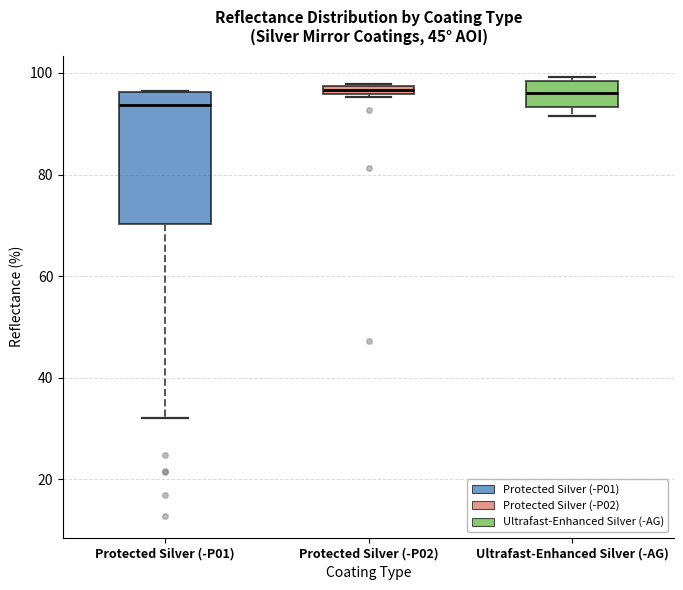

Where does the median line of the box for Ultrafast-Enhanced Silver (-AG) sit on the y-axis? The values are not printed on the chart, so give them approximately, as read against the axis.

96